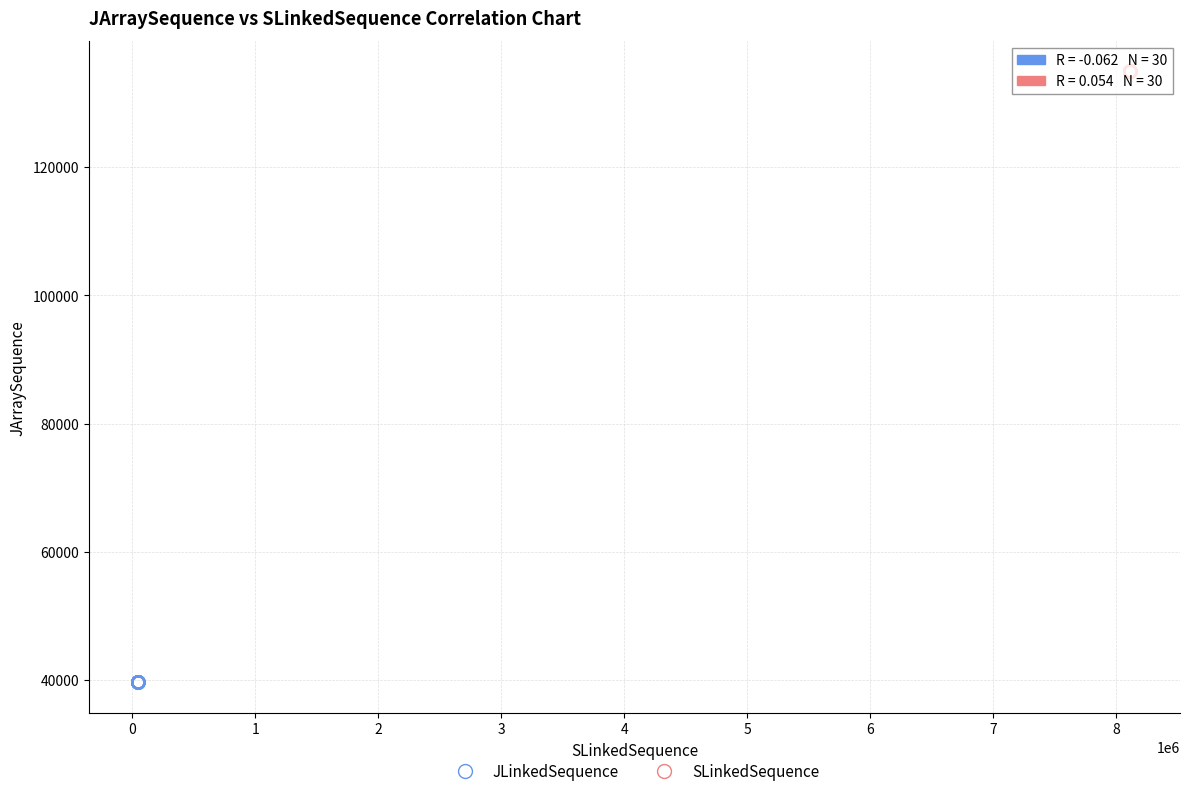

Which series contains the highest Y value?

SLinkedSequence